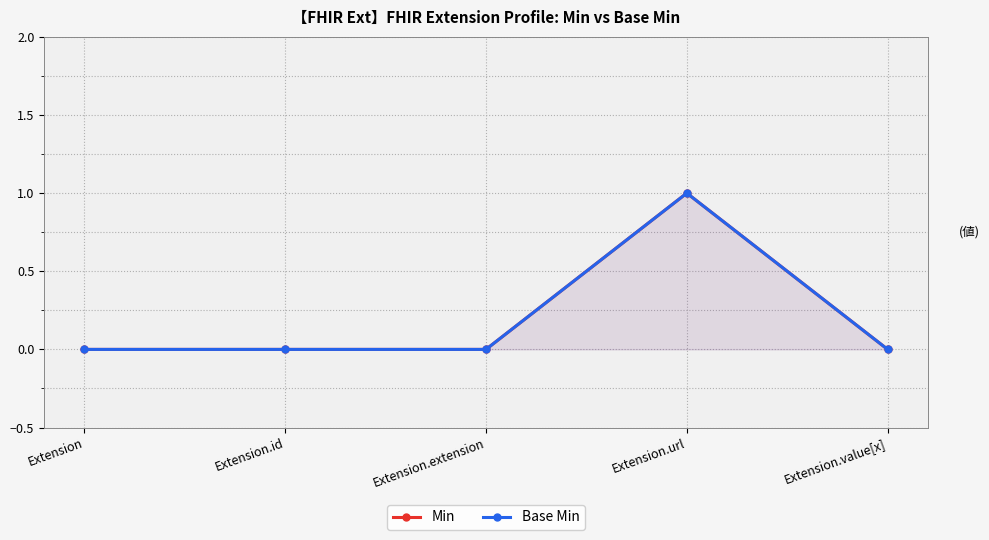

What is the greatest value displayed?

1